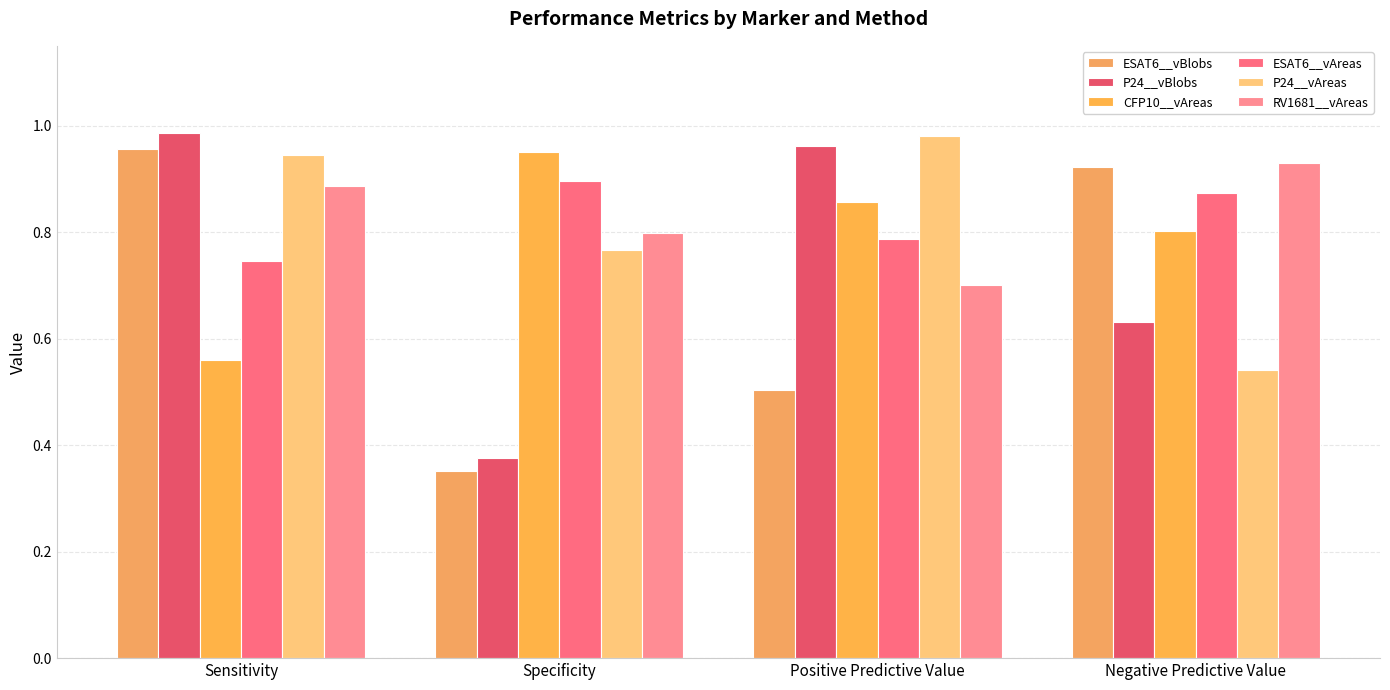

How many categories are shown in the chart?

4